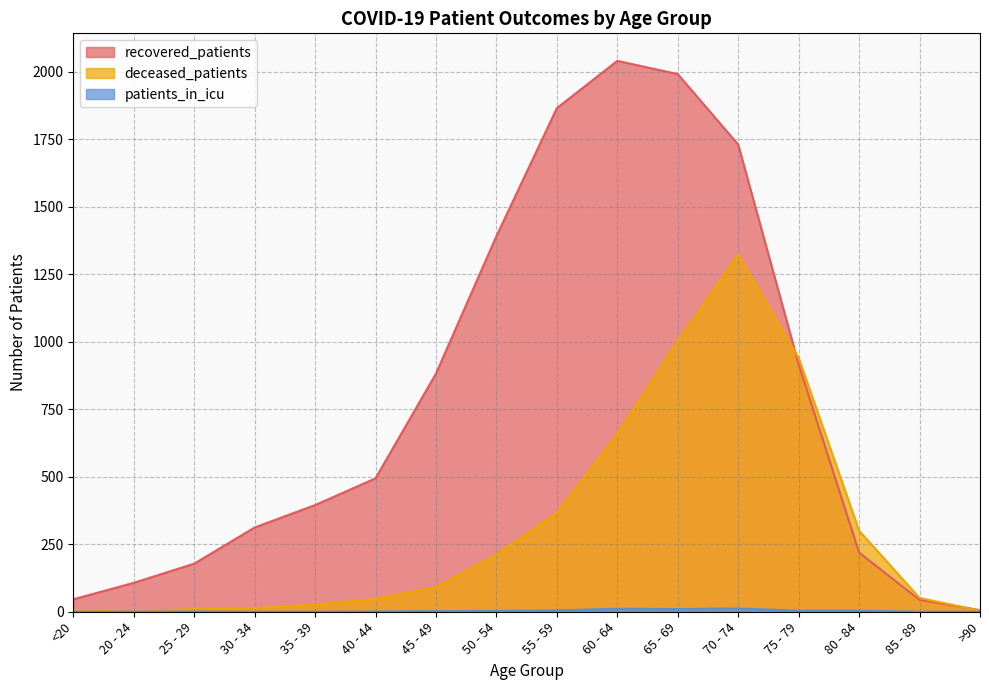

Reading left to right, extract all data points from this chart.

recovered_patients: <20=46	20 - 24=107	25 - 29=178	30 - 34=312	35 - 39=395	40 - 44=494	45 - 49=882	50 - 54=1391	55 - 59=1865	60 - 64=2040	65 - 69=1991	70 - 74=1730	75 - 79=916	80 - 84=219	85 - 89=44	>90=6
deceased_patients: <20=6	20 - 24=0	25 - 29=11	30 - 34=13	35 - 39=26	40 - 44=48	45 - 49=91	50 - 54=212	55 - 59=367	60 - 64=659	65 - 69=1003	70 - 74=1323	75 - 79=940	80 - 84=300	85 - 89=51	>90=4
patients_in_icu: <20=0	20 - 24=0	25 - 29=1	30 - 34=0	35 - 39=0	40 - 44=1	45 - 49=2	50 - 54=3	55 - 59=5	60 - 64=11	65 - 69=10	70 - 74=12	75 - 79=4	80 - 84=4	85 - 89=0	>90=0